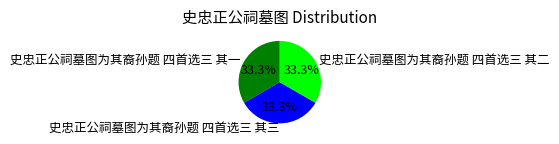

Count the number of slices in the pie.

3